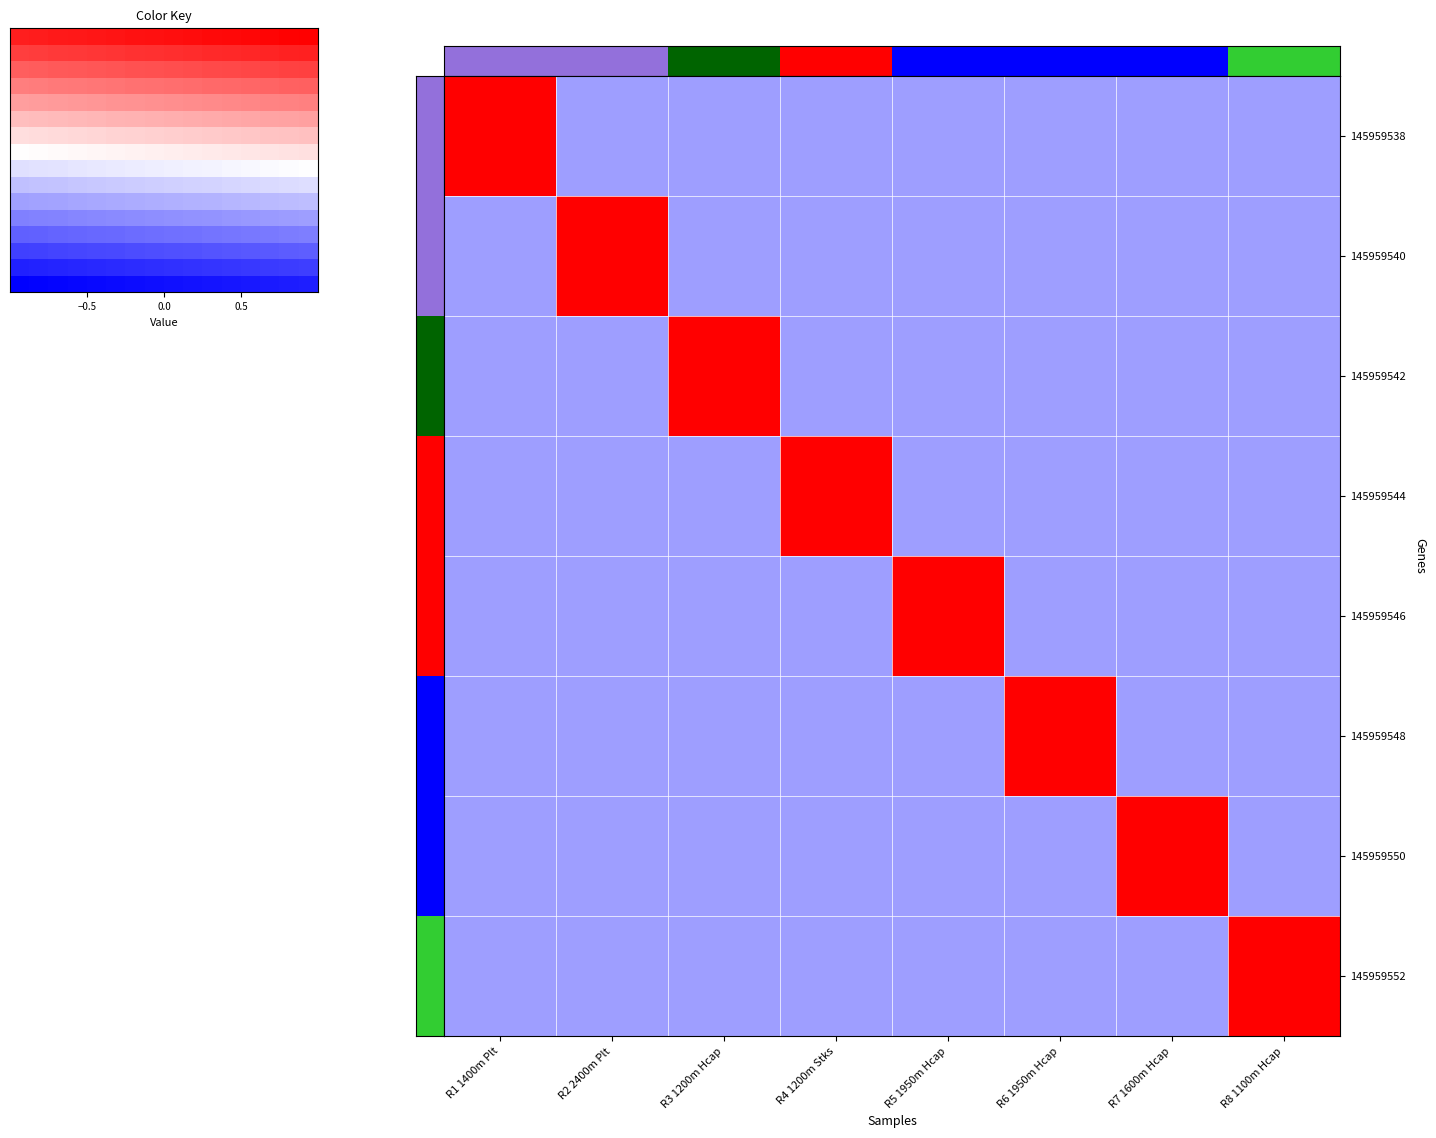

At which label does R3 1200m Hcap reach its peak?

R3 1200m Hcap